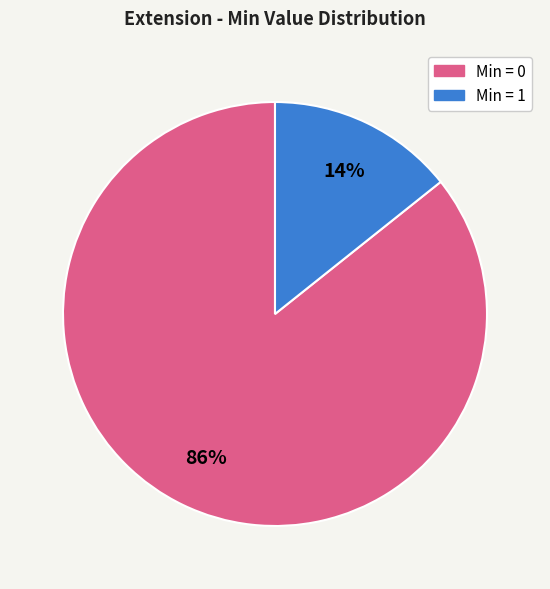

How many segments does this pie chart have?

2